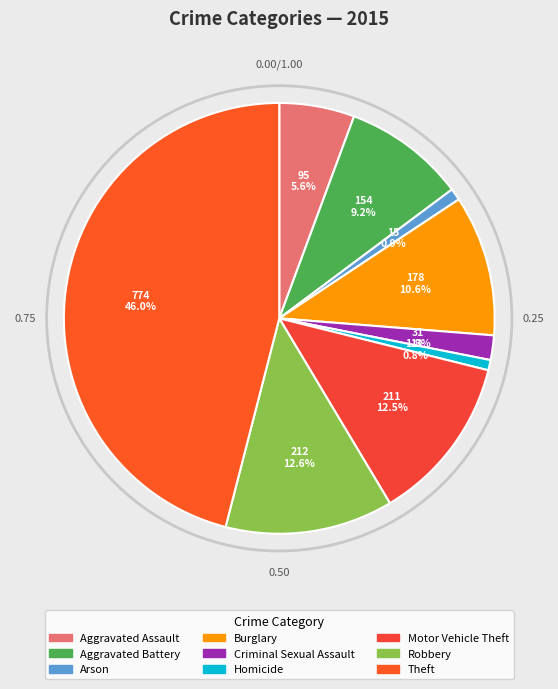

Is there any slice that represents more than half of the pie?

No